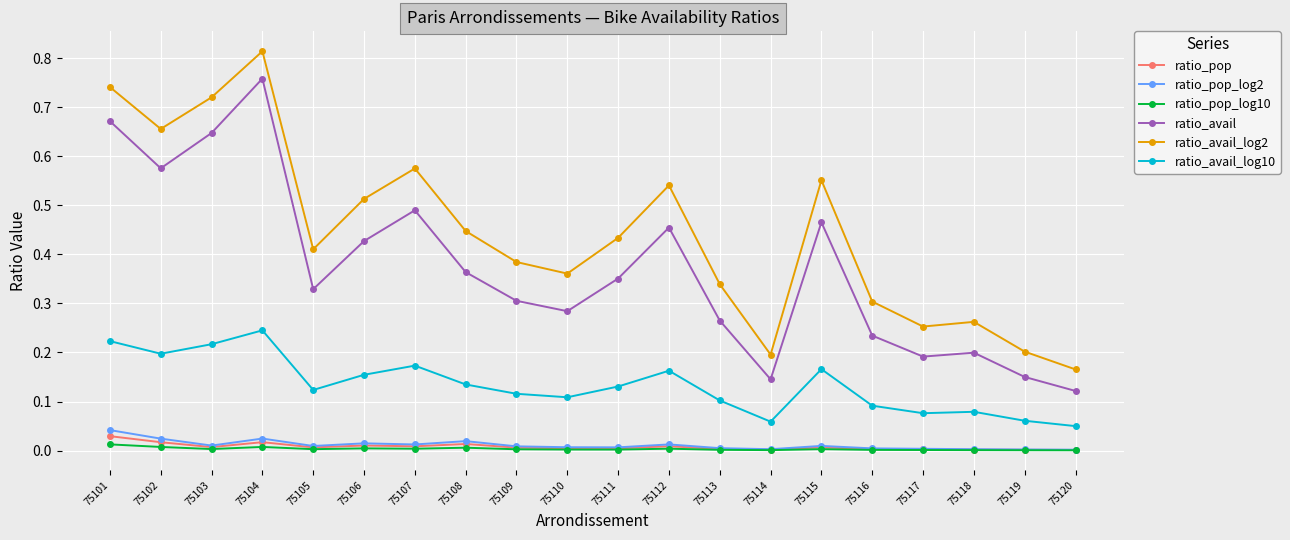

At which category is the sum across all series the highest?

75104